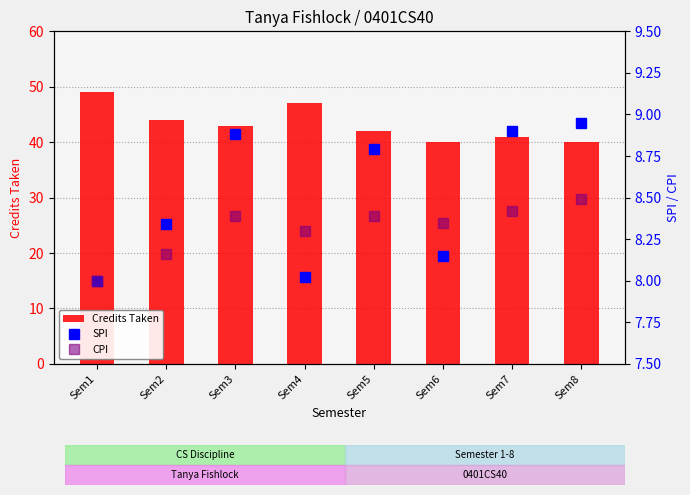

What is the value of the Credits Taken bar at the 6th from the left?

40